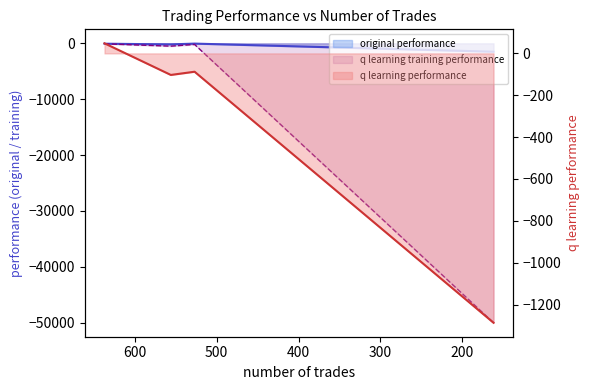

Which series has the largest total across all categories?

q learning performance